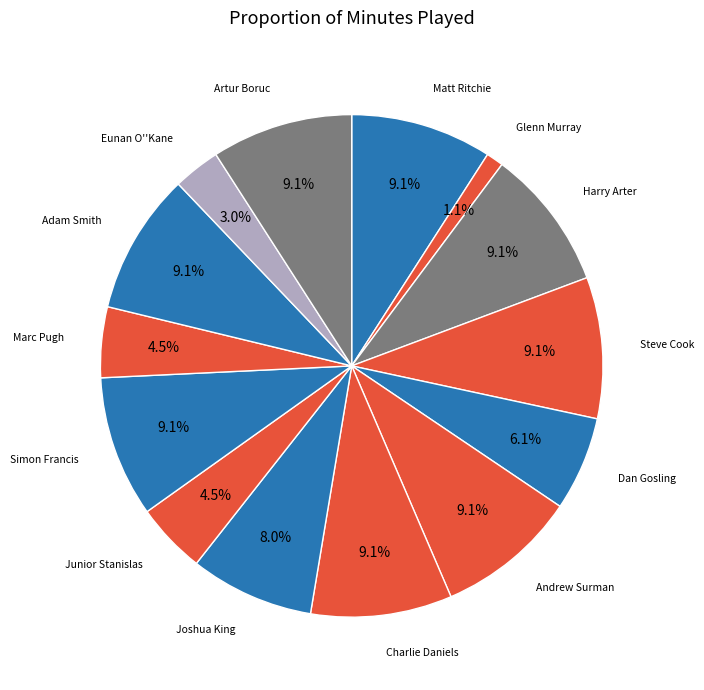

Is it true that Artur Boruc is 9% of the pie?

True